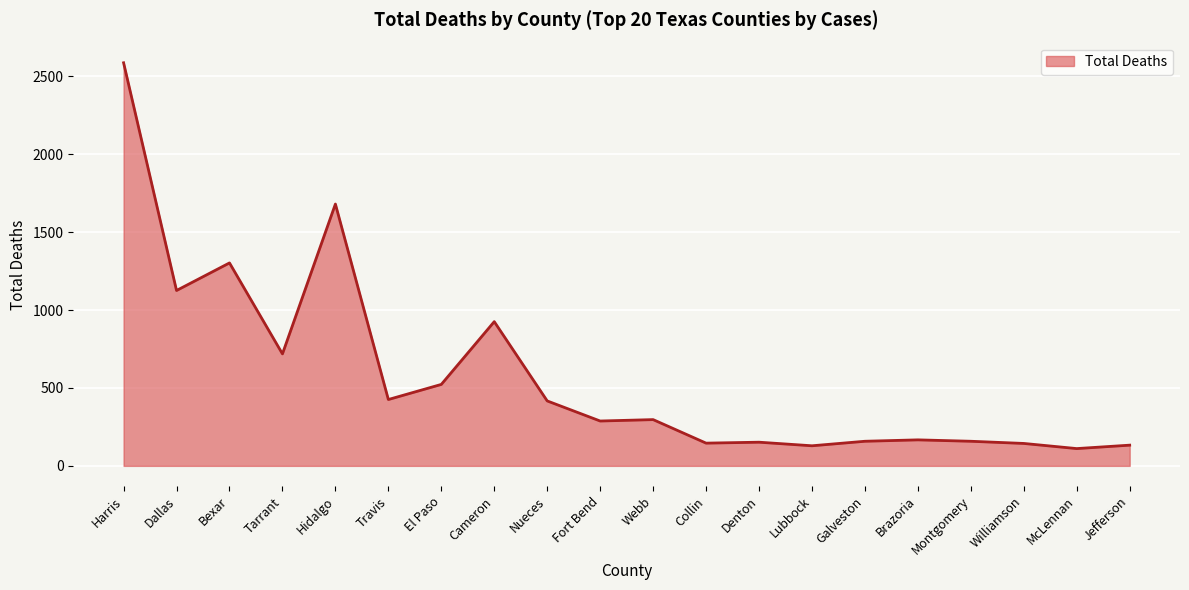

How many values are below 297?

10